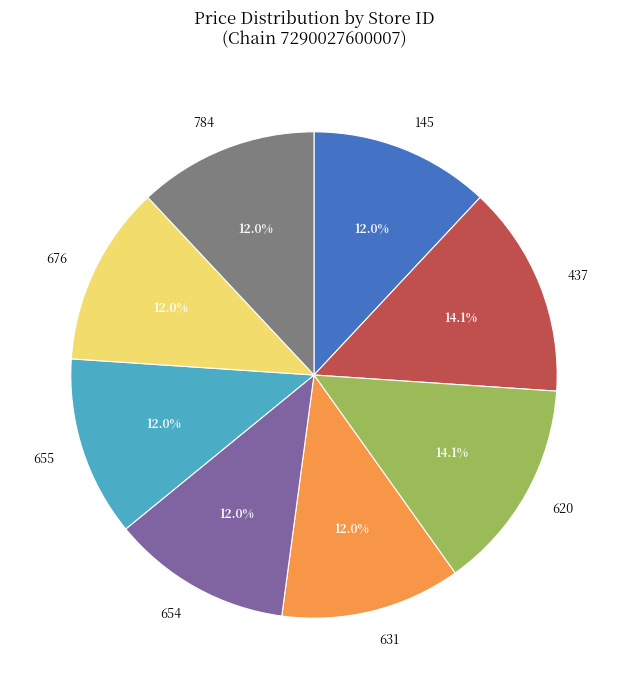

Which has a higher value, 620 or 676?

620